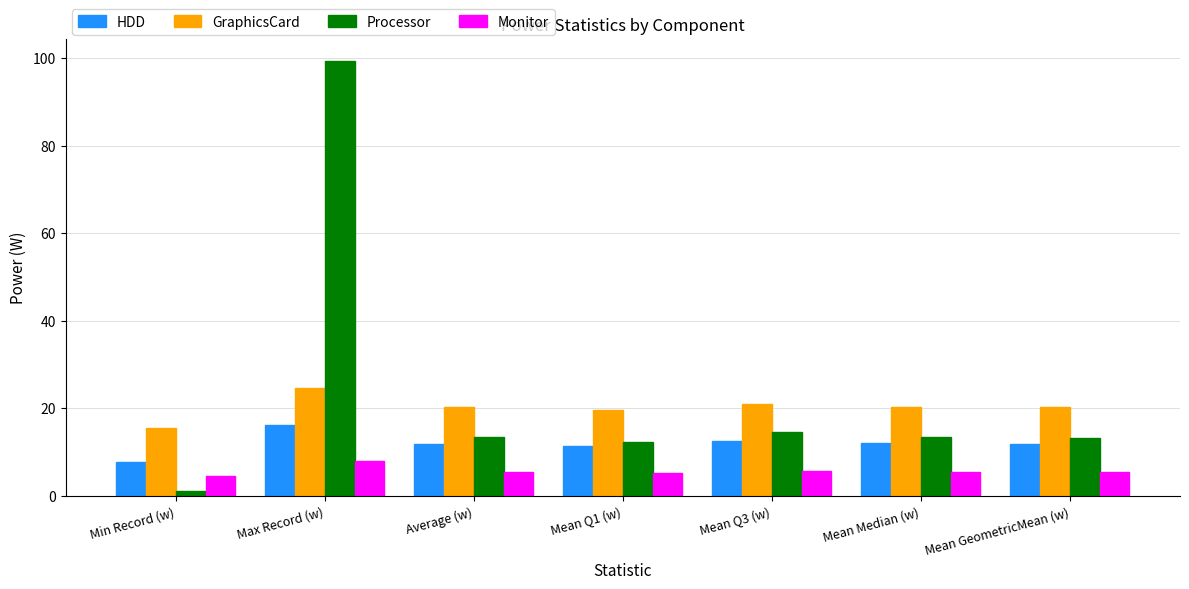

What is the smallest value displayed?

1.2